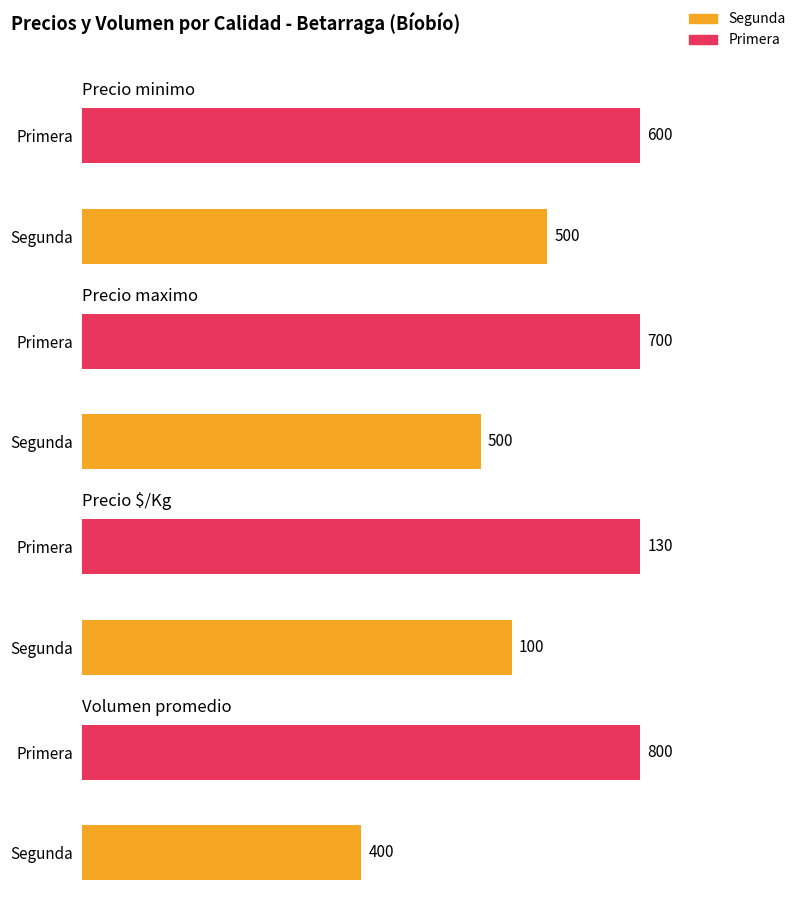

What is the difference between the maximum and minimum values in the Precio minimo series?

100